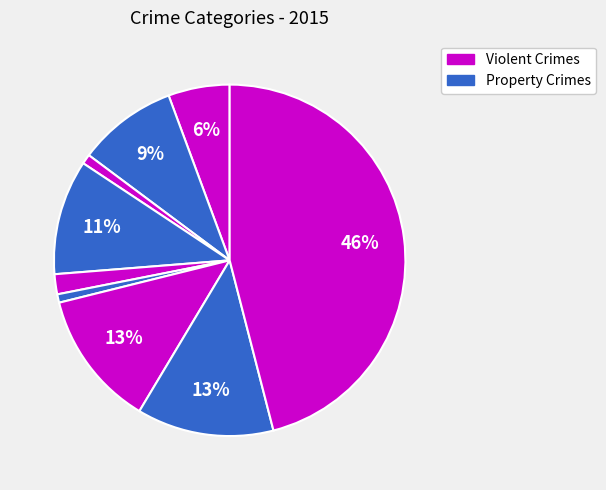

How many segments does this pie chart have?

9